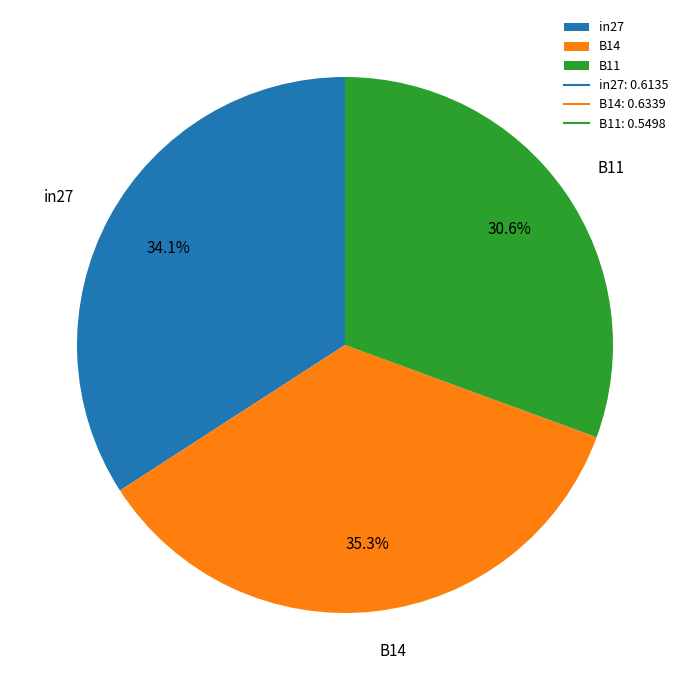

Between B14 and B11, which is larger?

B14